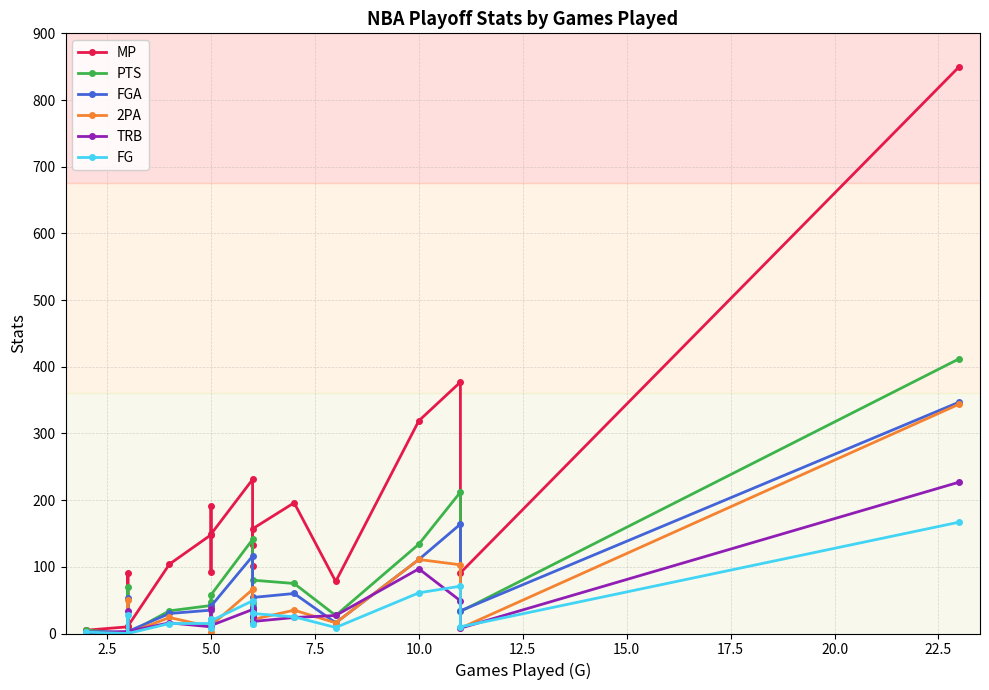

Is the value of FGA at 5.0 greater than the value of MP at 10.0?

No